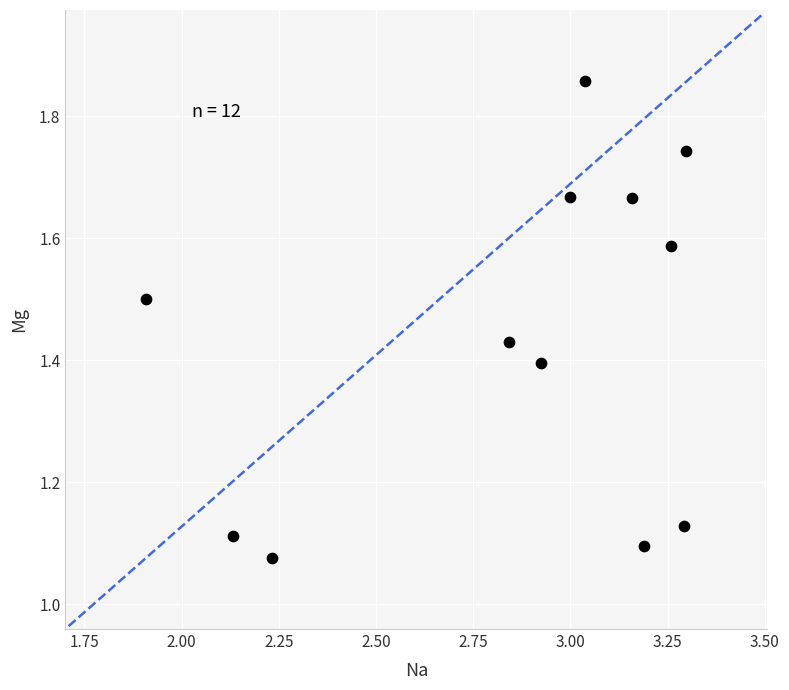

What is the range of Y values (max minus min)?

0.8